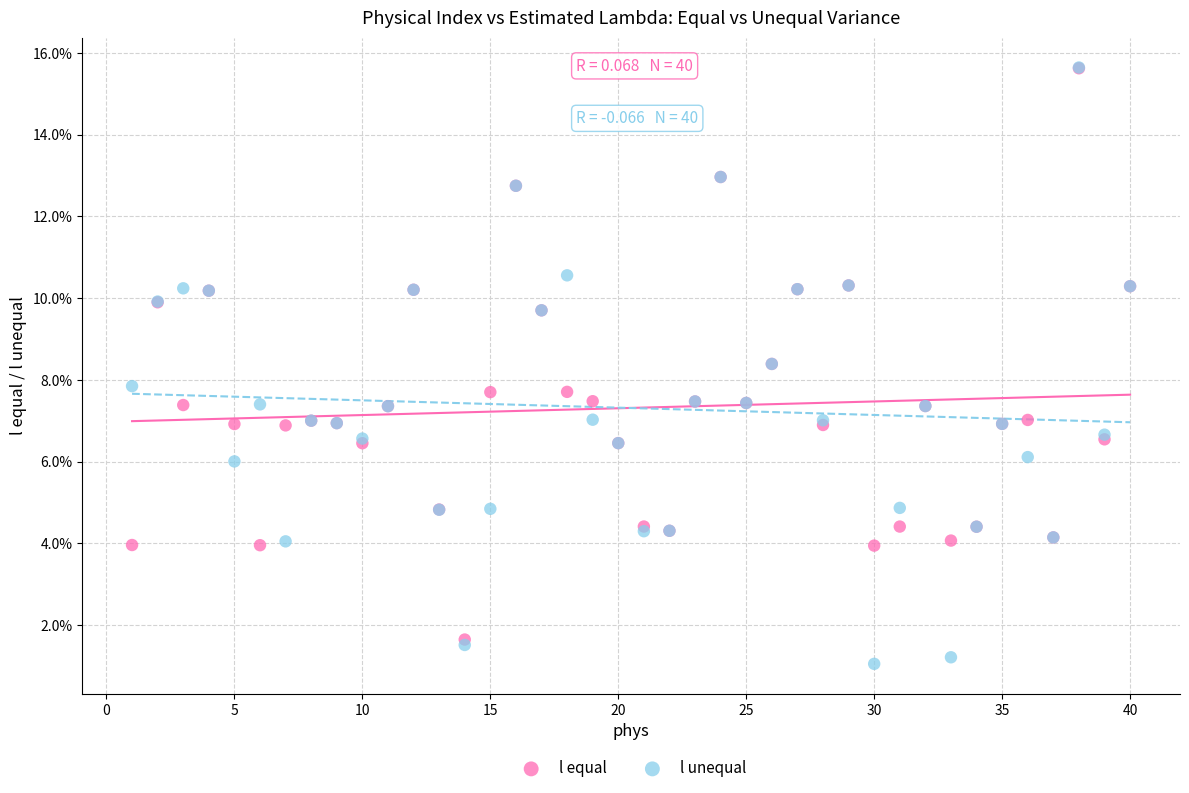

What are all the series names shown in the legend?

l equal, l unequal